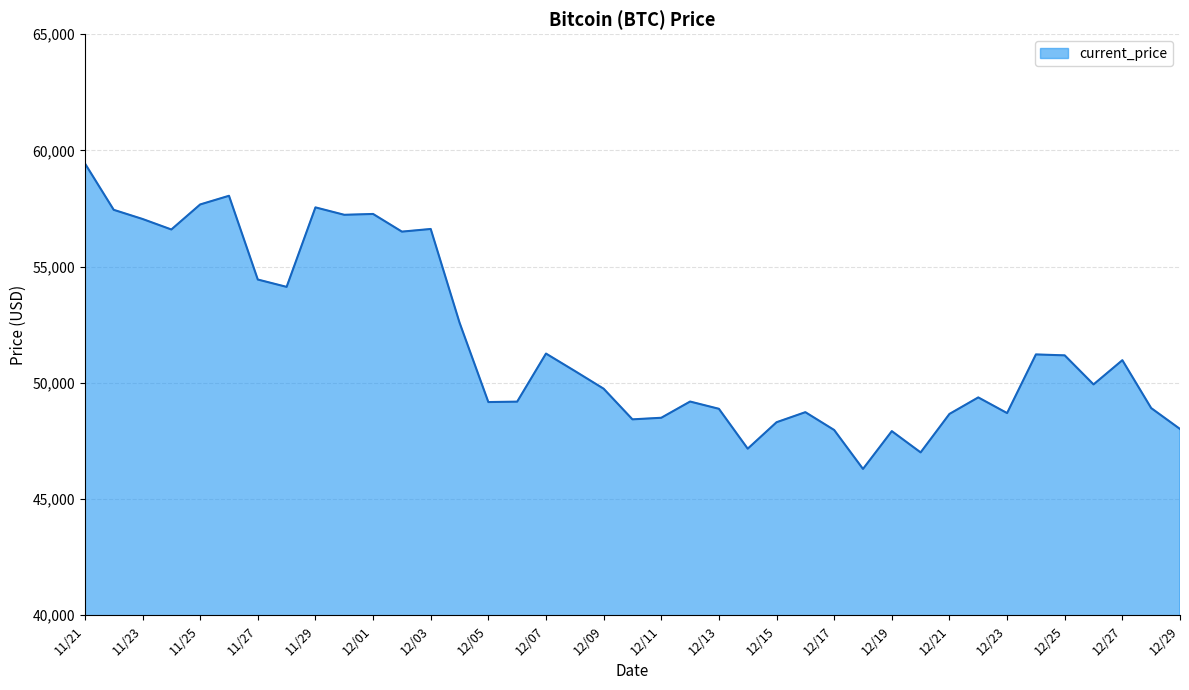

What is the minimum value shown in the chart?

46296